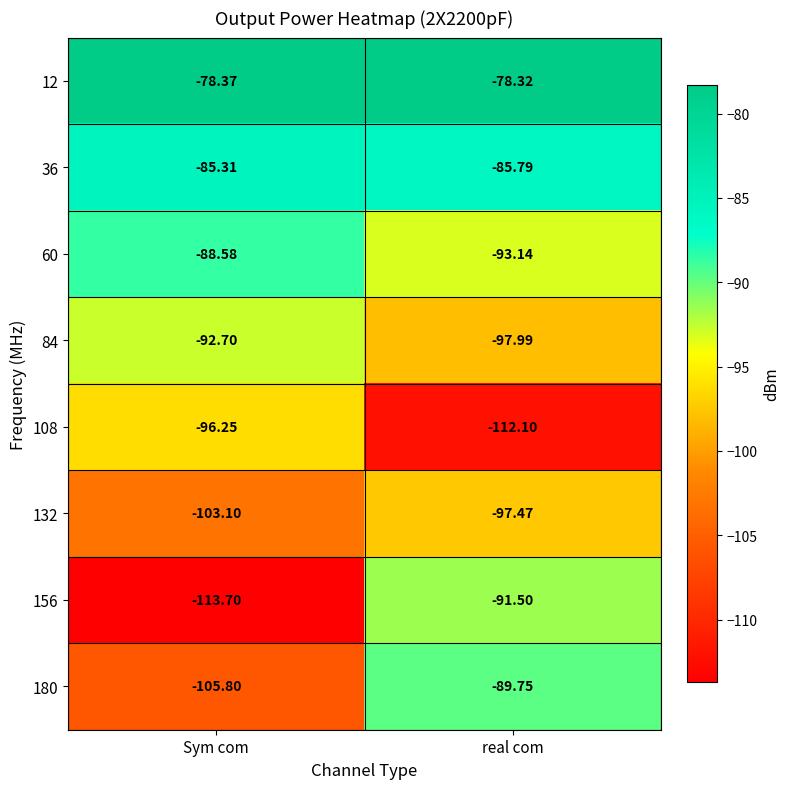

Which series has the widest spread of values?

156